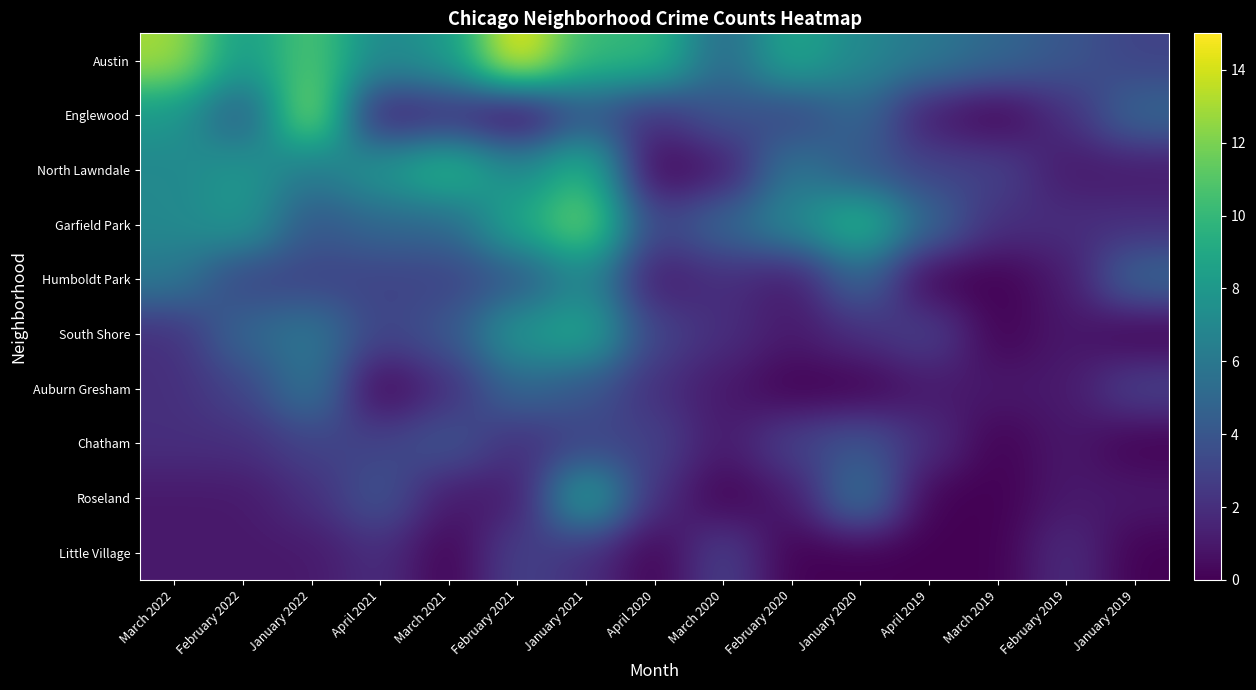

What is the total value across all series at January 2019?

20